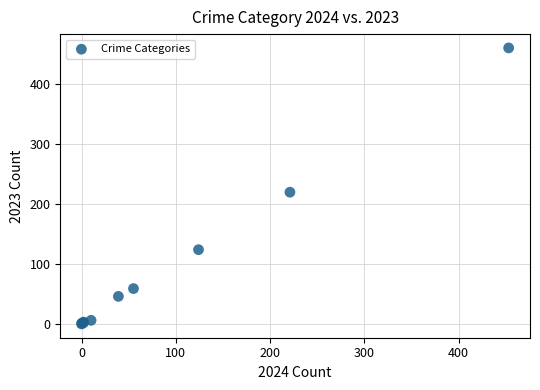

What Y value in the scatter plot is closest to 230?

220